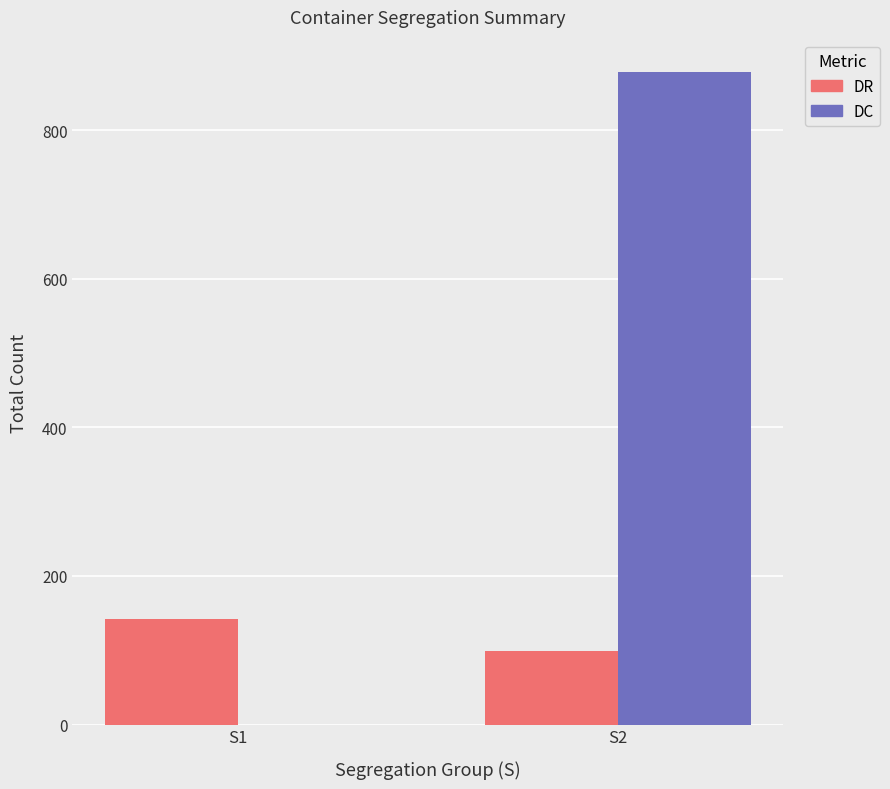

Is the value of DR at S1 greater than the value of DC at S2?

No